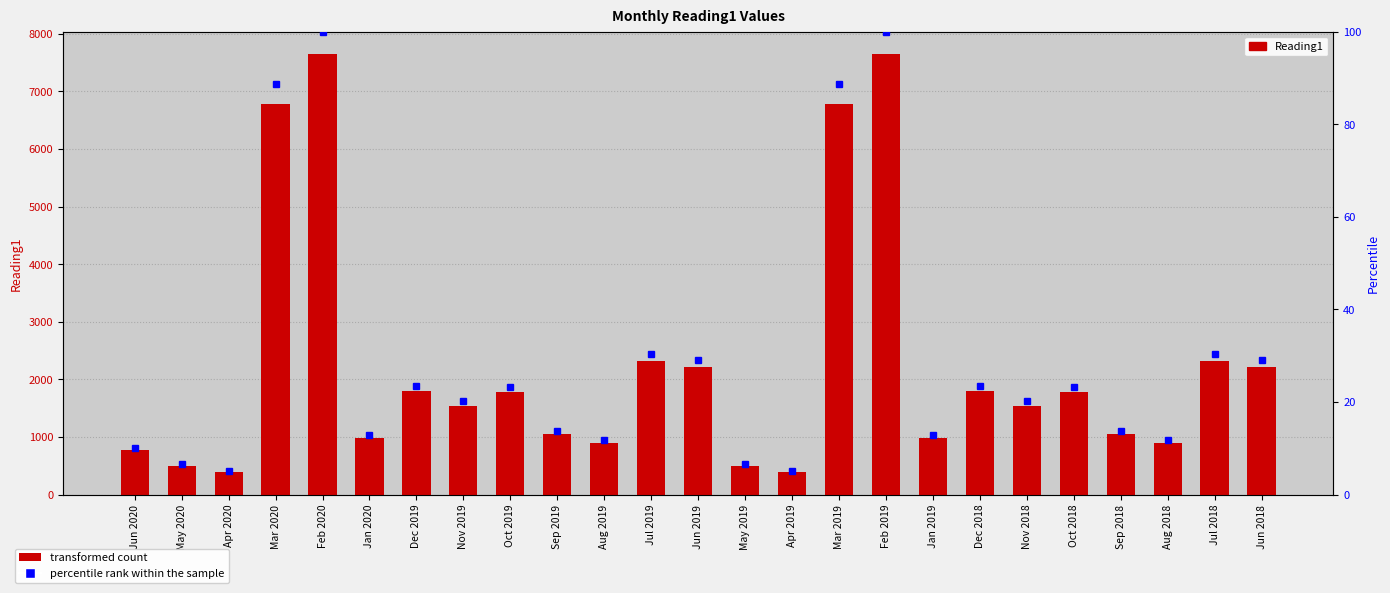

How many groups of bars are there?

25